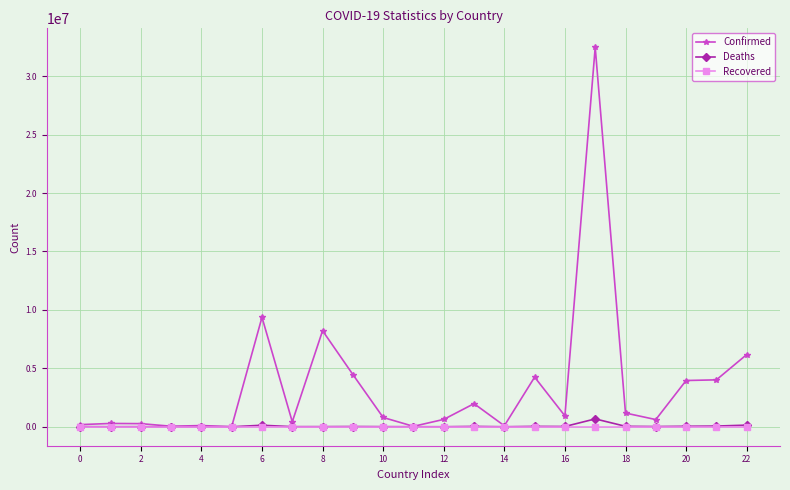

Which series has the largest range (max minus min)?

Confirmed